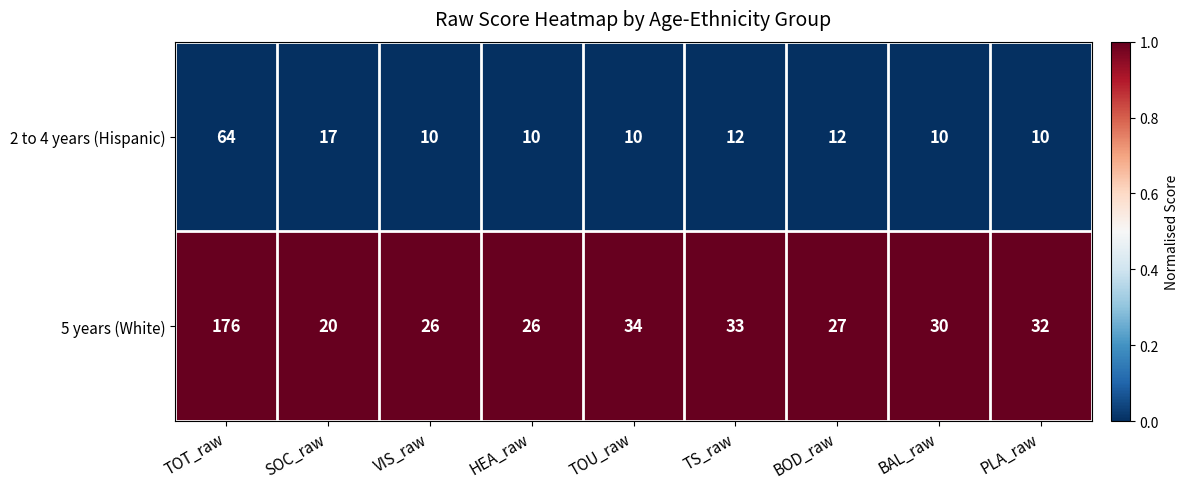

Which series has the widest spread of values?

5 years (White)